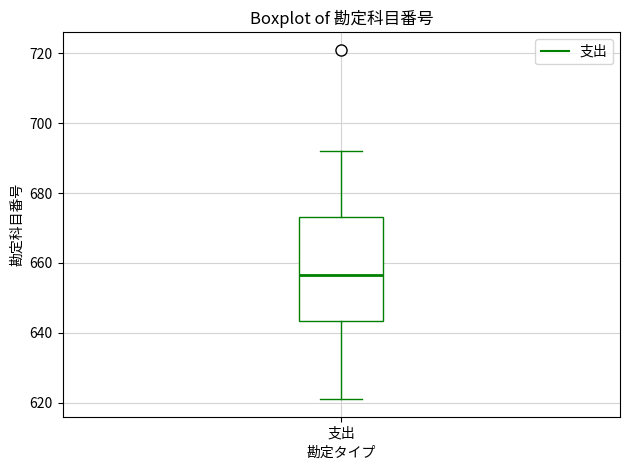

Read this box plot against the y-axis: the position of the median line, the range covered by the box, and the ends of both whiskers. The values are not printed on the chart, so give them approximately, as read against the axis.

median 656, box 644 to 674, whiskers 622 to 692